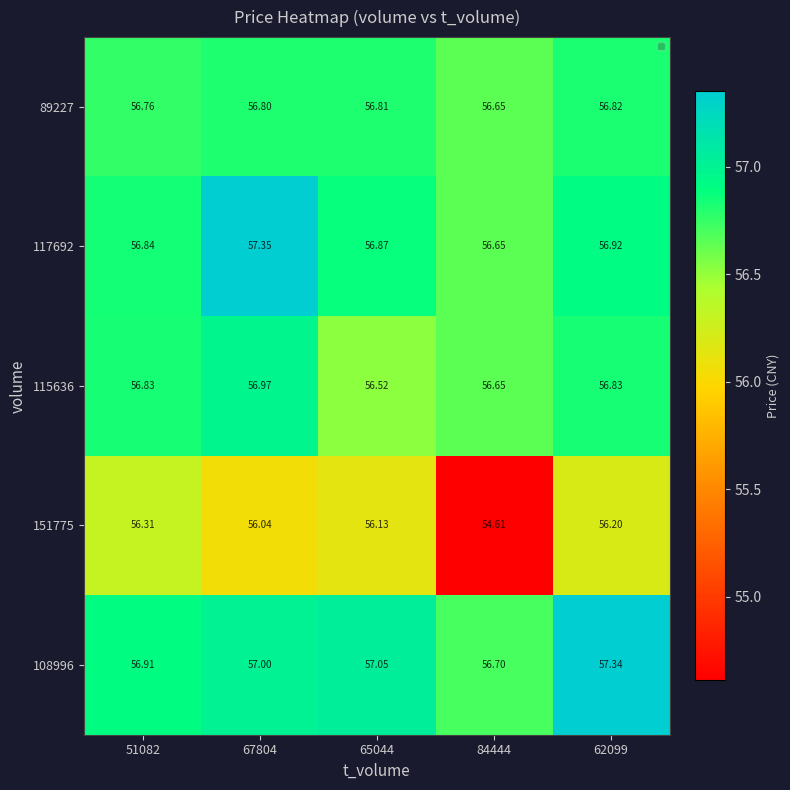

Which series changed the most between 65044 and 62099?

115636